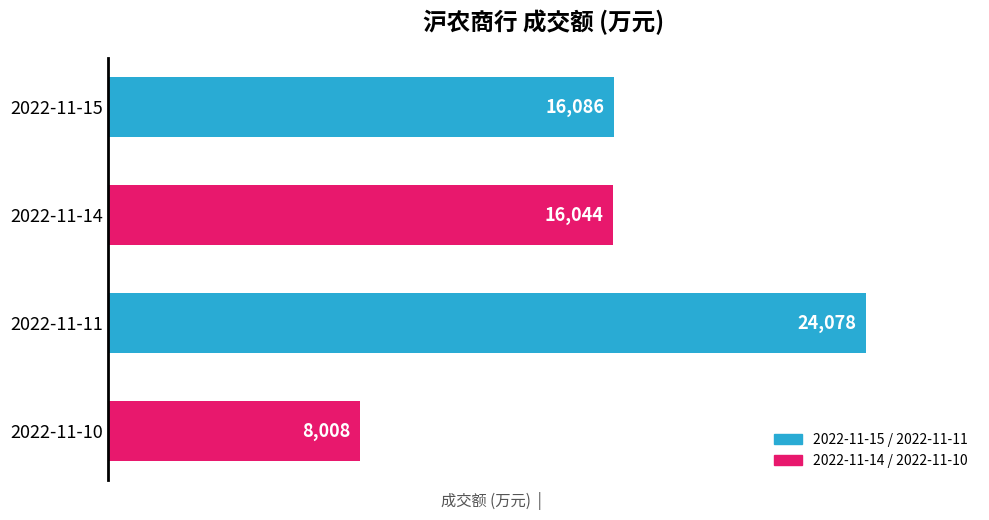

What is the approximate value at 2022-11-11, to the nearest 50?

24100